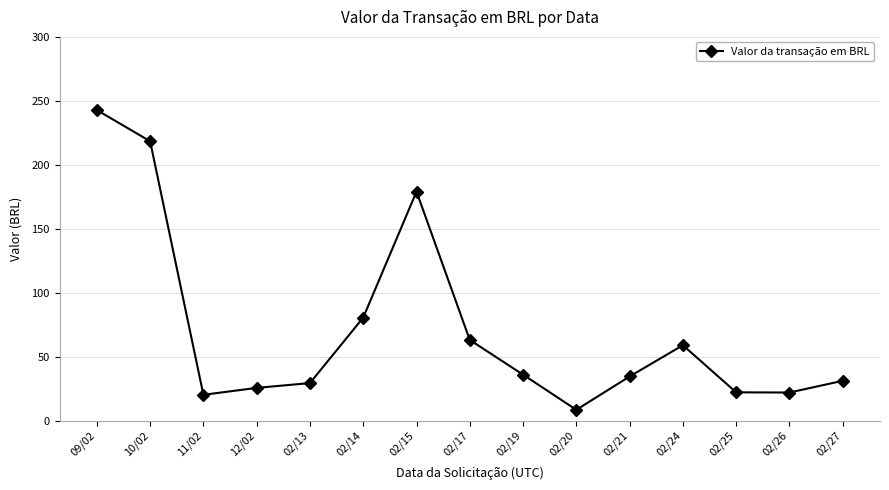

At which label is the value closest to 125?

02/14